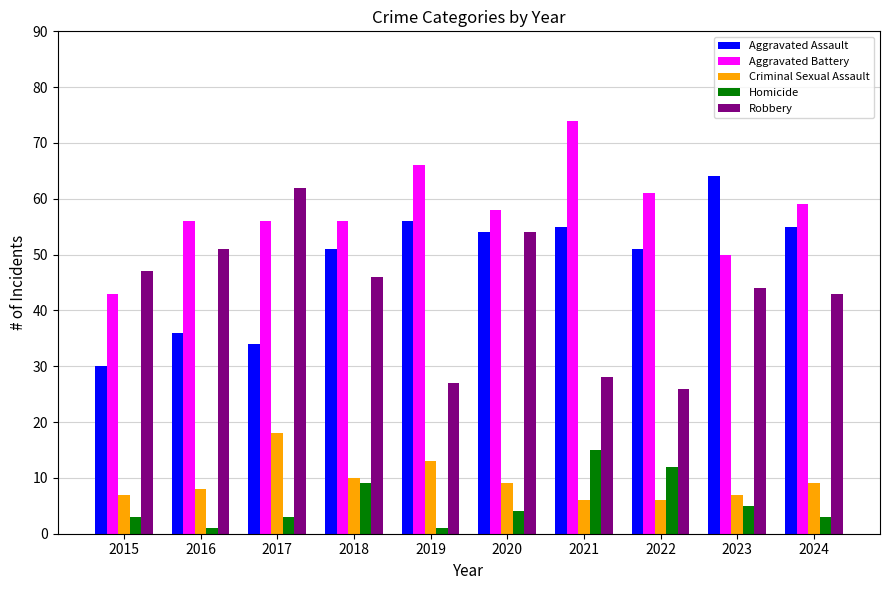

What is the difference between the highest and lowest values at 2018?

47